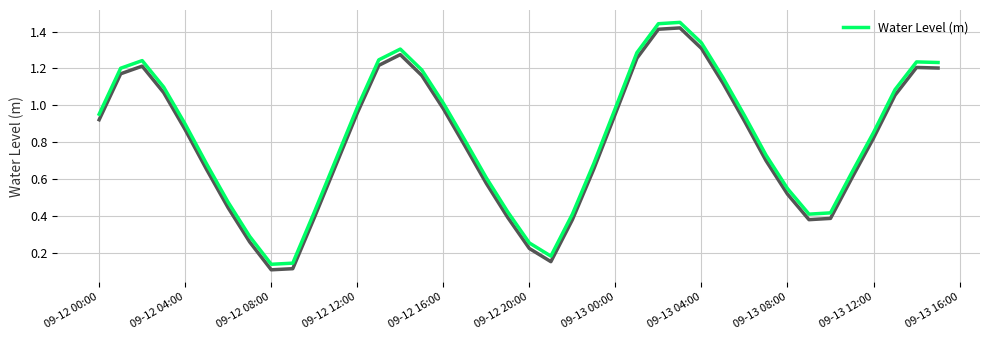

What is the sum of all values?

33.1